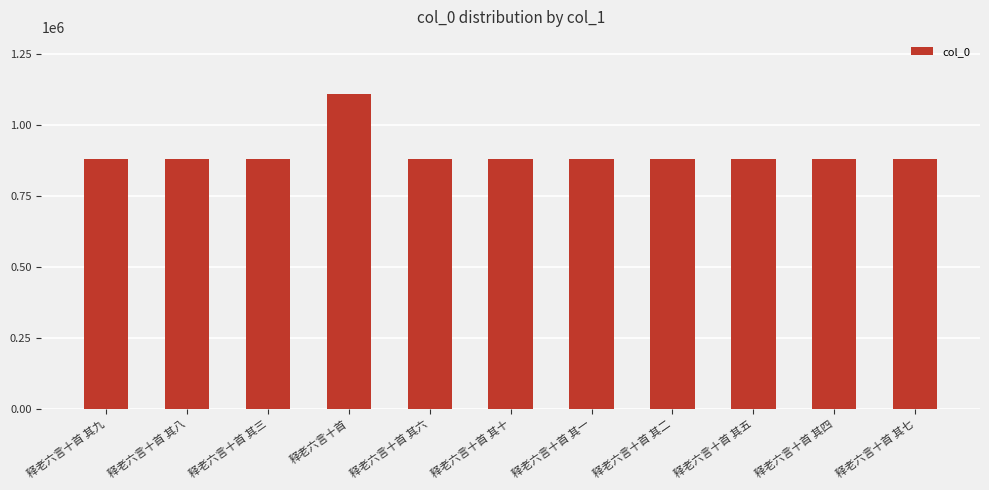

The chart shows a value of 878958 at 释老六言十首 其四. True or false?

True